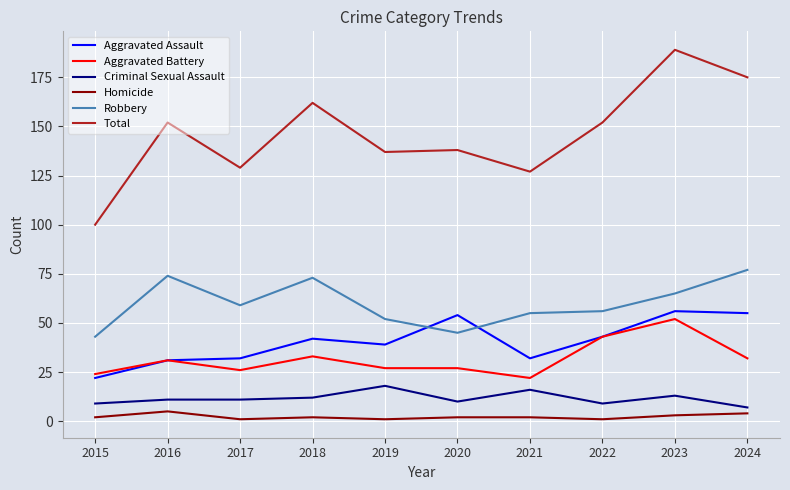

What is the difference between the second highest and minimum values in the Aggravated Battery series?

21